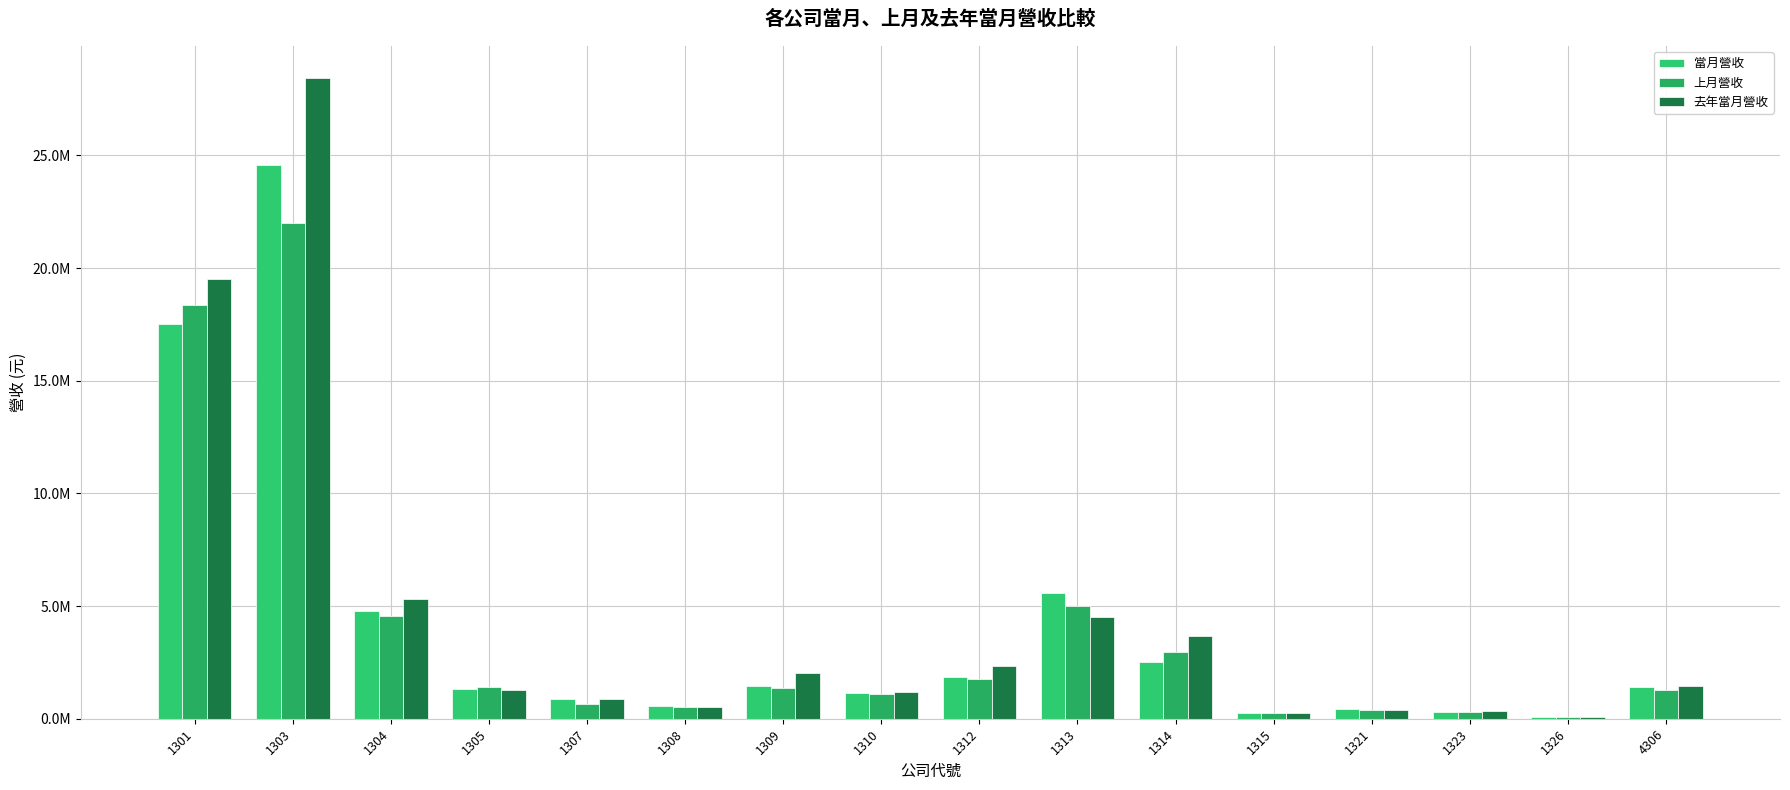

Are the bars horizontal?

No